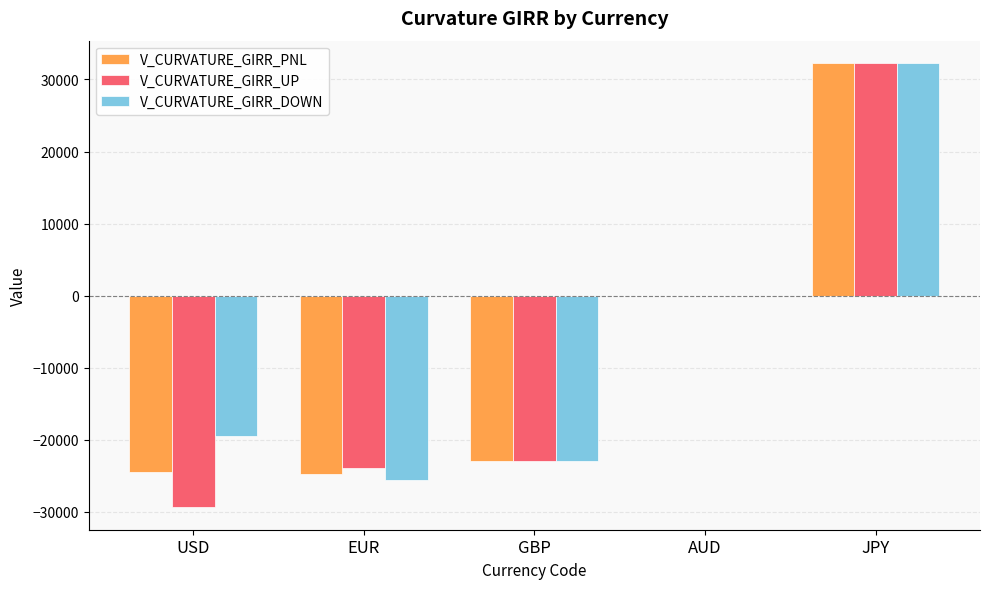

What is the sum of all V_CURVATURE_GIRR_DOWN values?

-35670.4